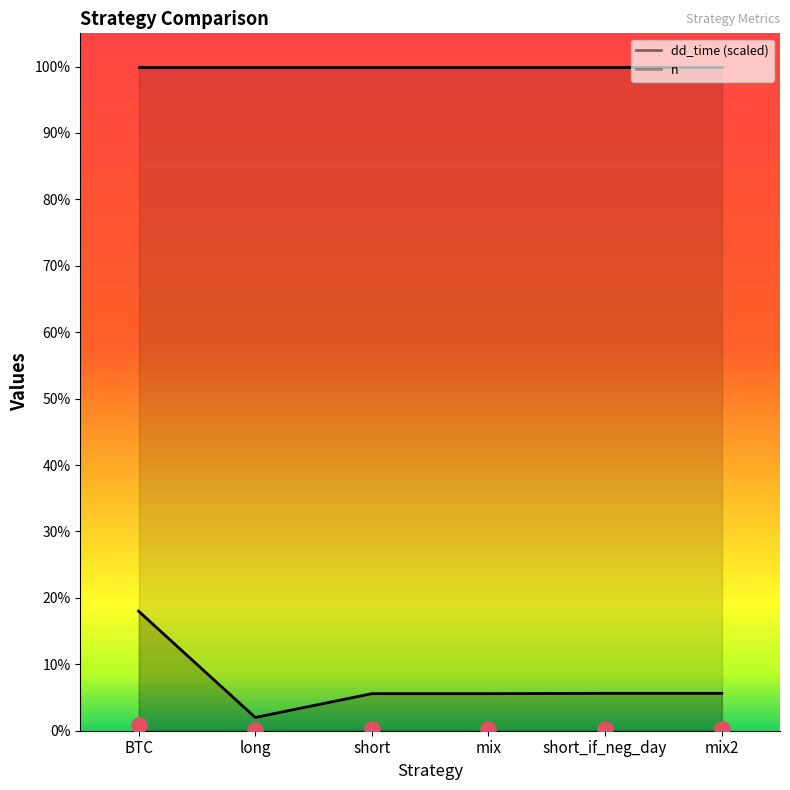

What is the ratio of the value at mix2 to the value at BTC?

0.3